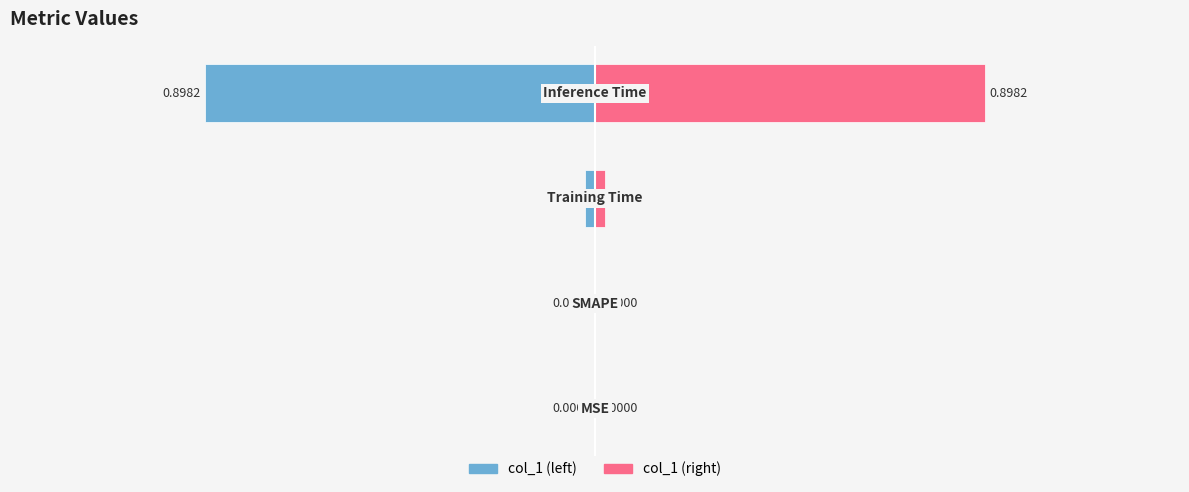

The chart shows a value of 0.0 at SMAPE. True or false?

True